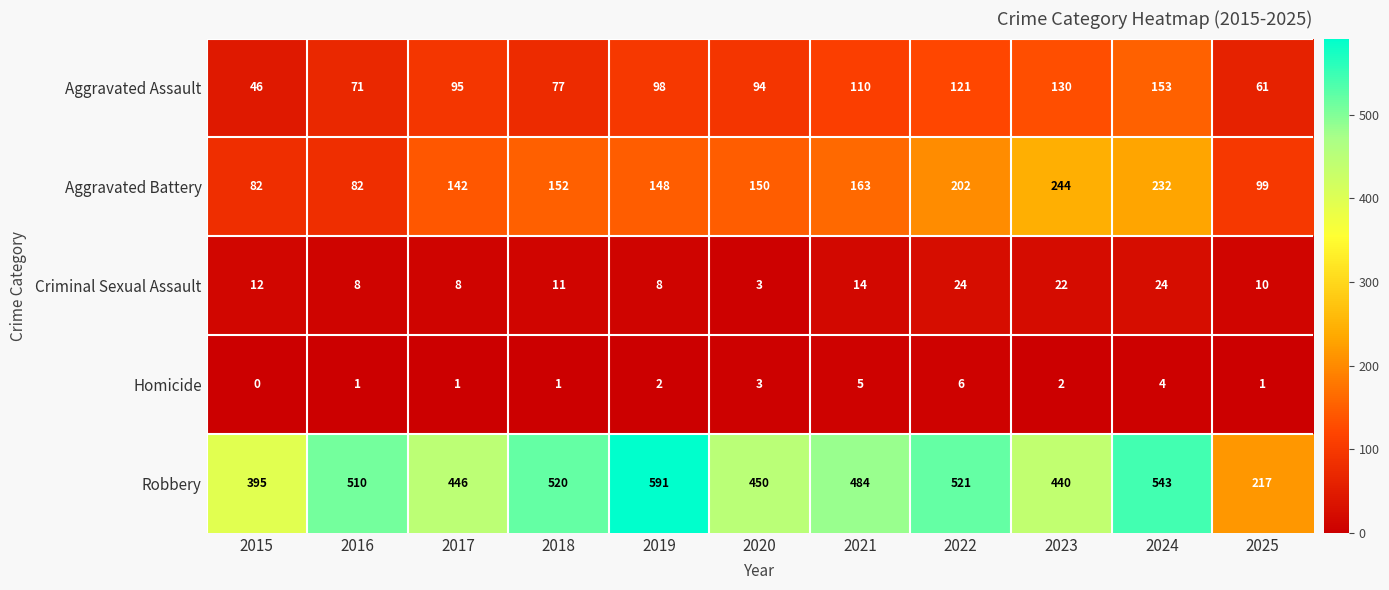

How many values in the Criminal Sexual Assault series are below 11?

5